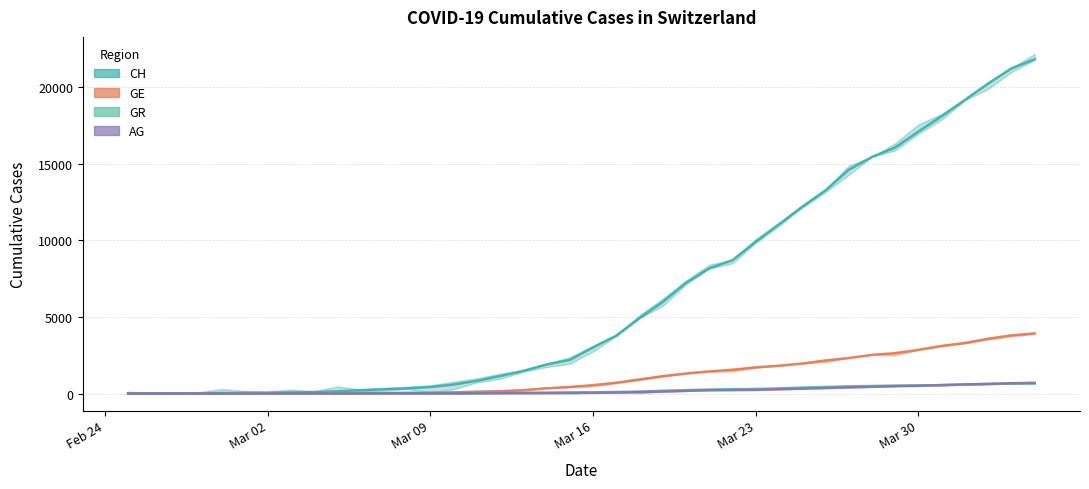

Between 2020-03-18 and 2020-03-08, which is larger?

2020-03-18